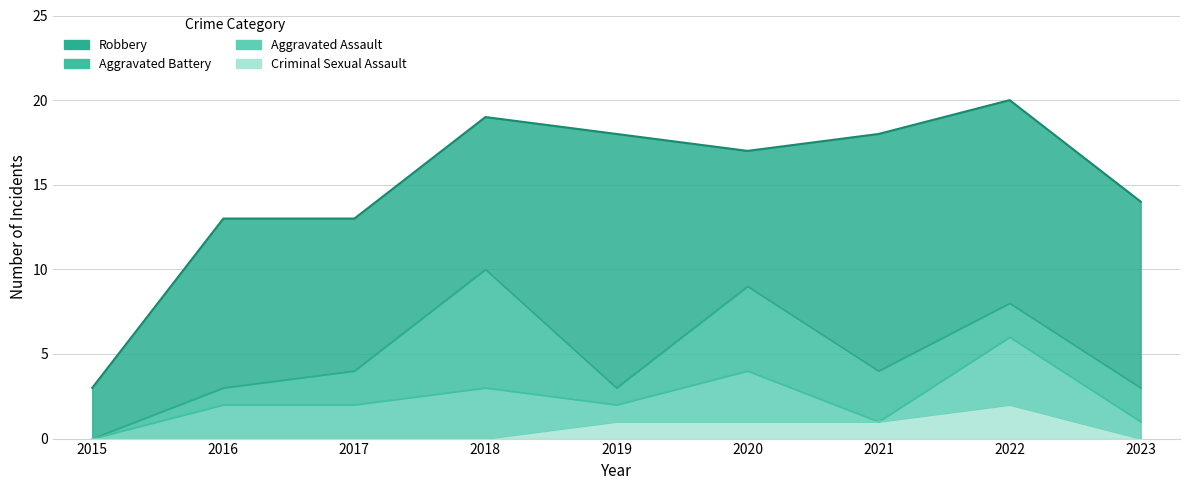

What is the spread (max minus min) of values at 2015?

3